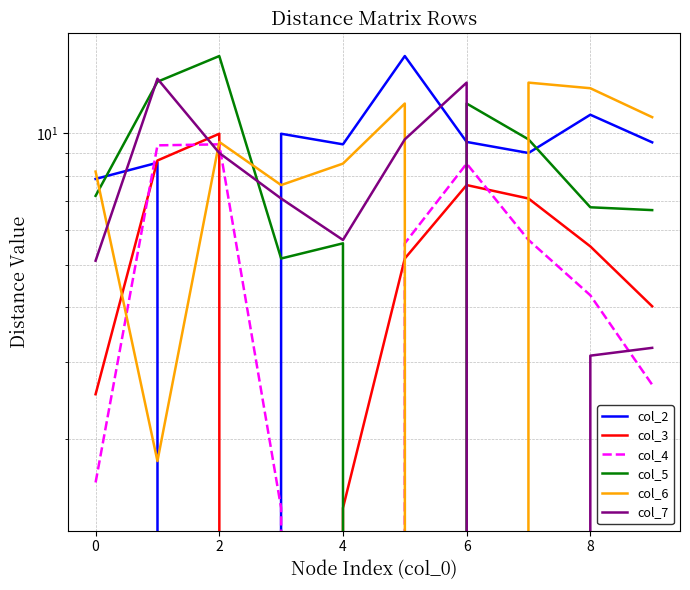

What are all the series names shown in the legend?

col_2, col_3, col_4, col_5, col_6, col_7